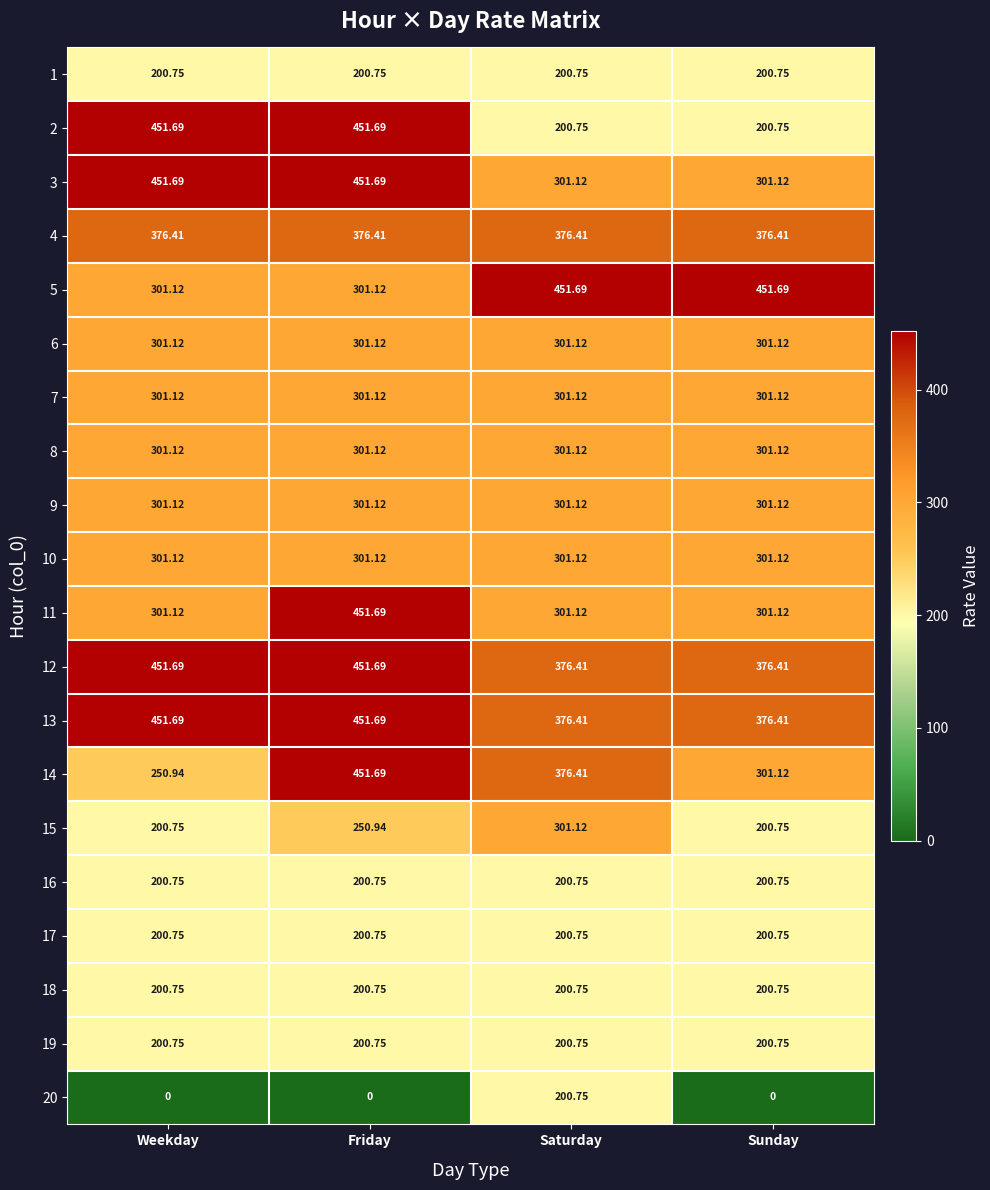

At which category is the sum across all series the highest?

Friday